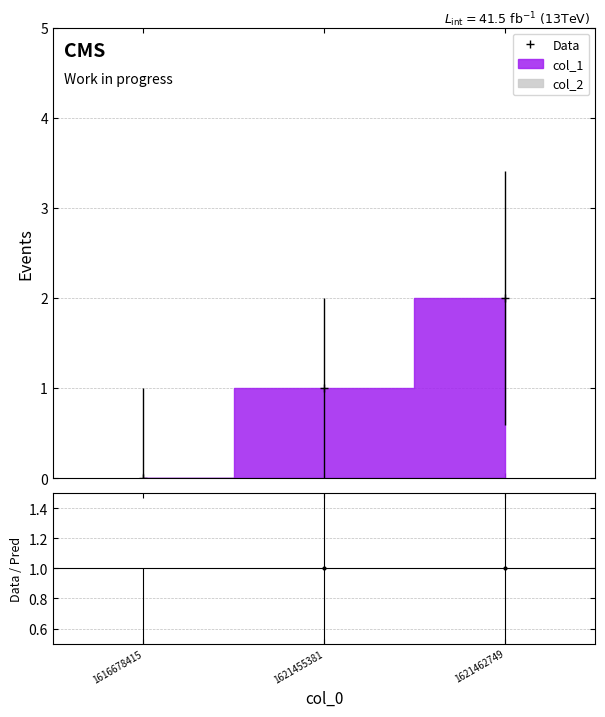

Between 1621462749 and 1621455381, which is larger?

1621462749